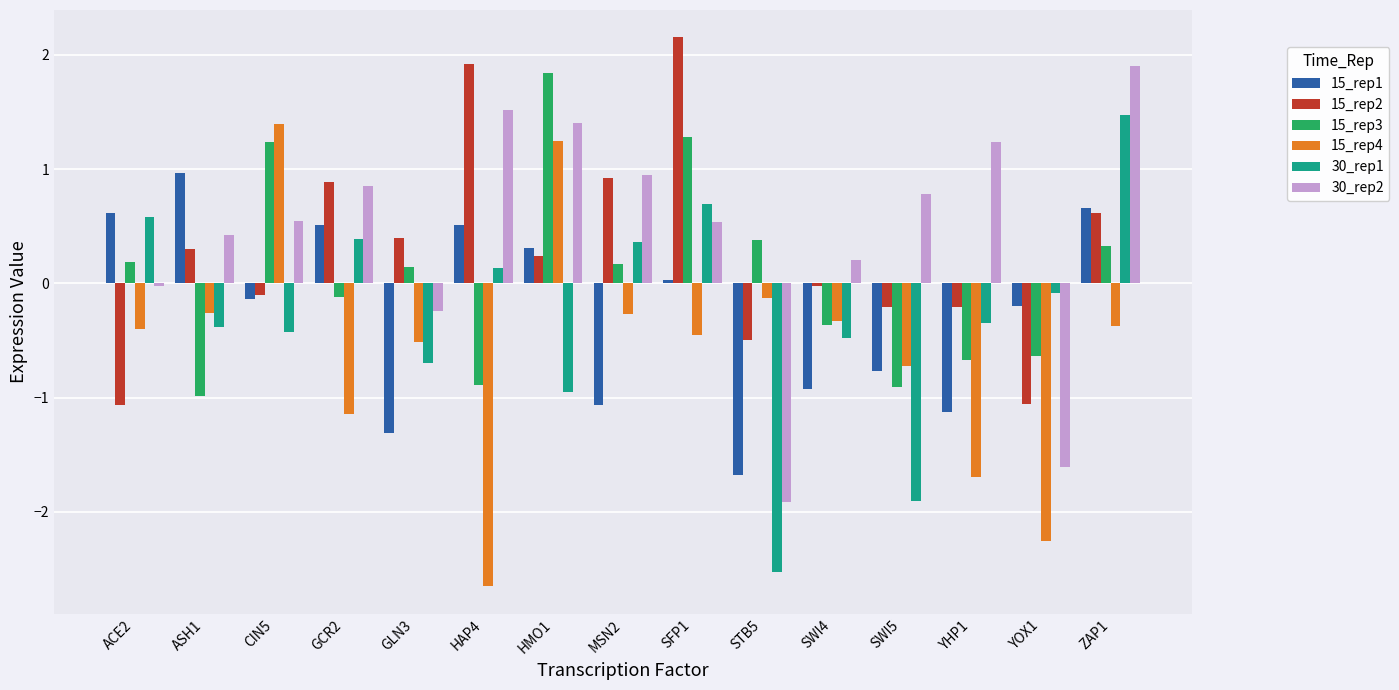

What is the sum of all 30_rep1 values?

-4.2